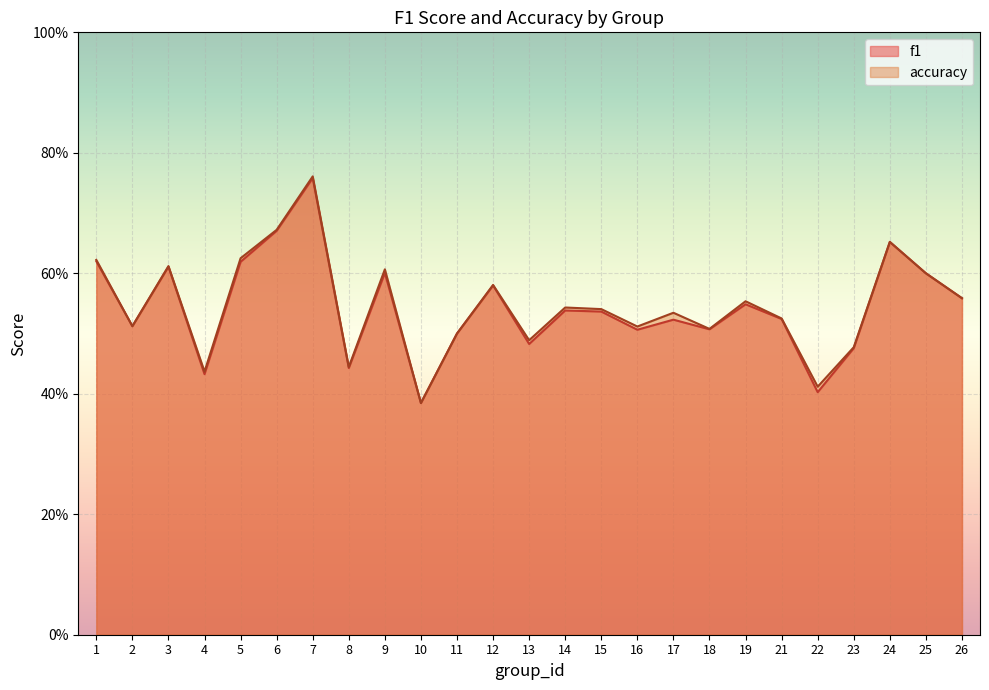

Which label corresponds to the largest value in the chart?

7